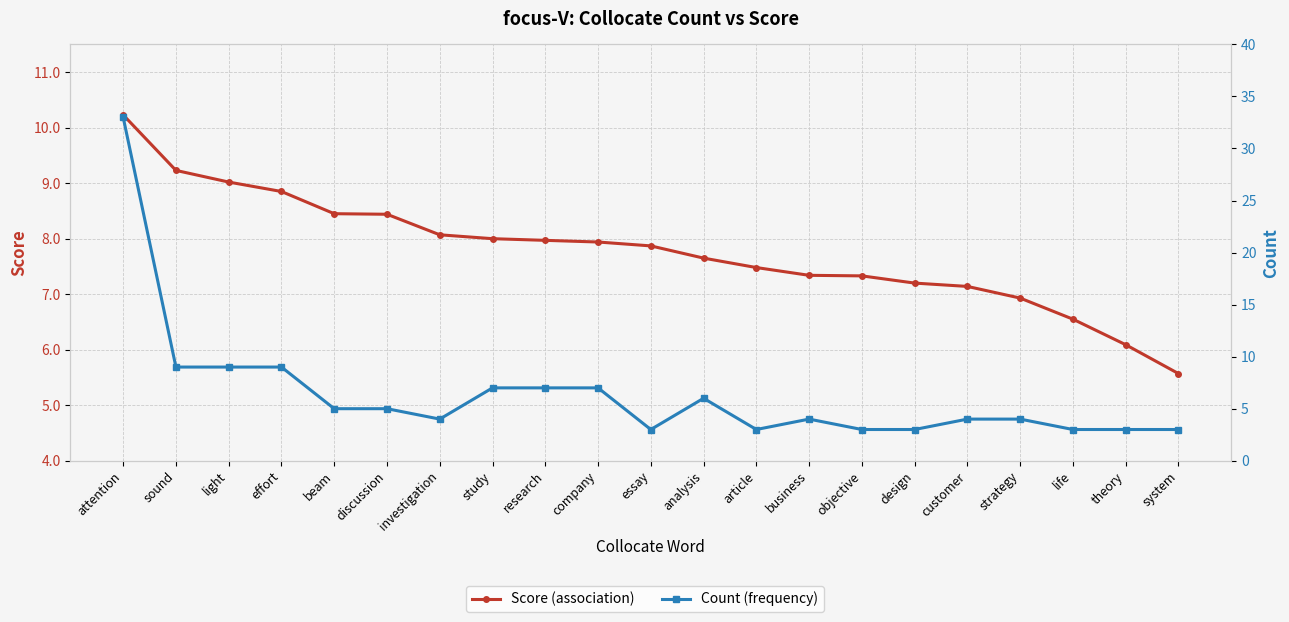

Which series has the largest total across all categories?

Score (association)